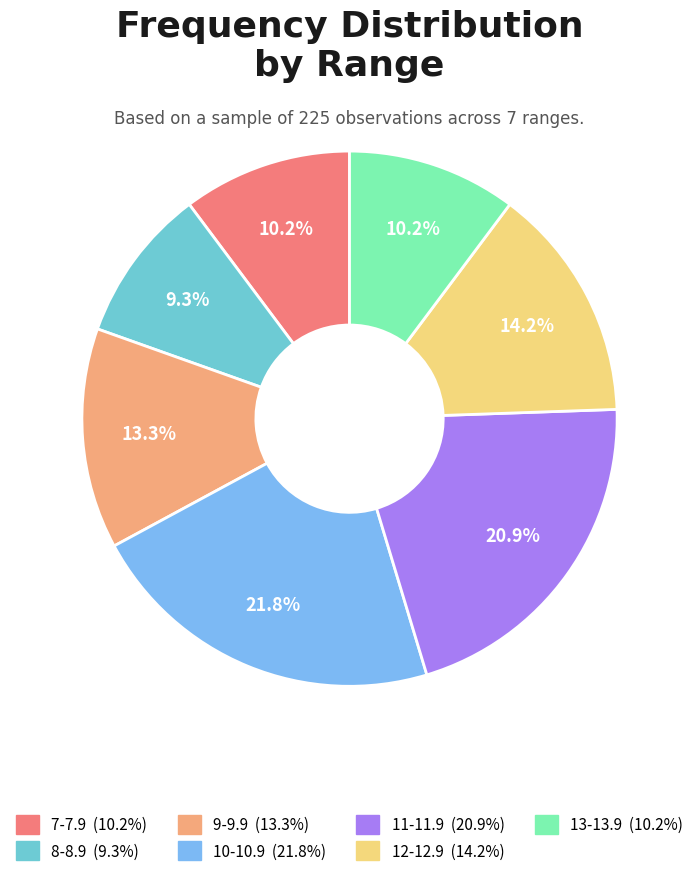

Is there a majority slice in this chart?

No